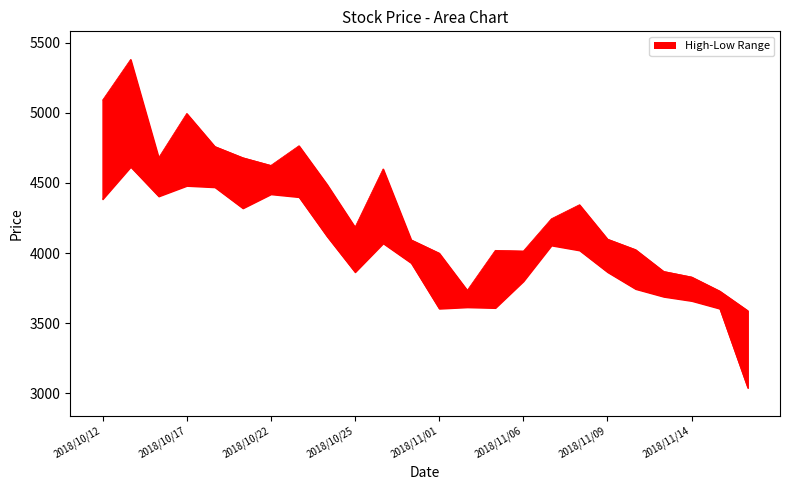

List the series in order of their peak value, lowest first.

Low, High